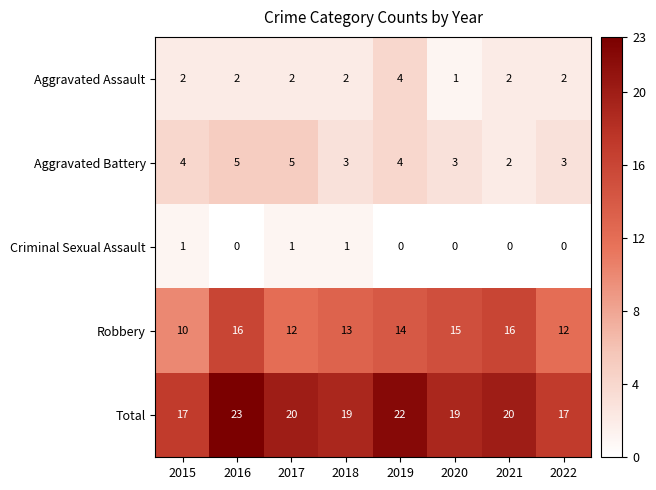

True or false: Criminal Sexual Assault has a value of 0 at 2022.

True